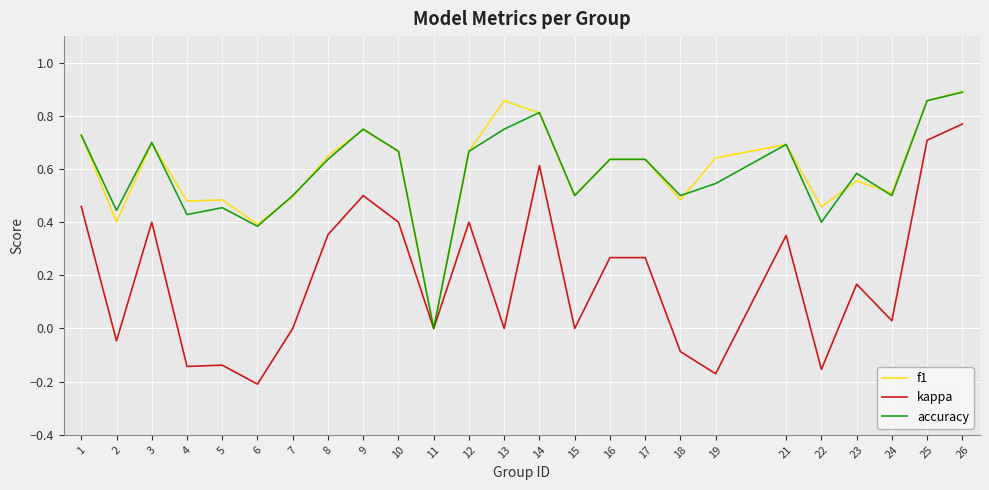

Which label corresponds to the smallest value in the chart?

6